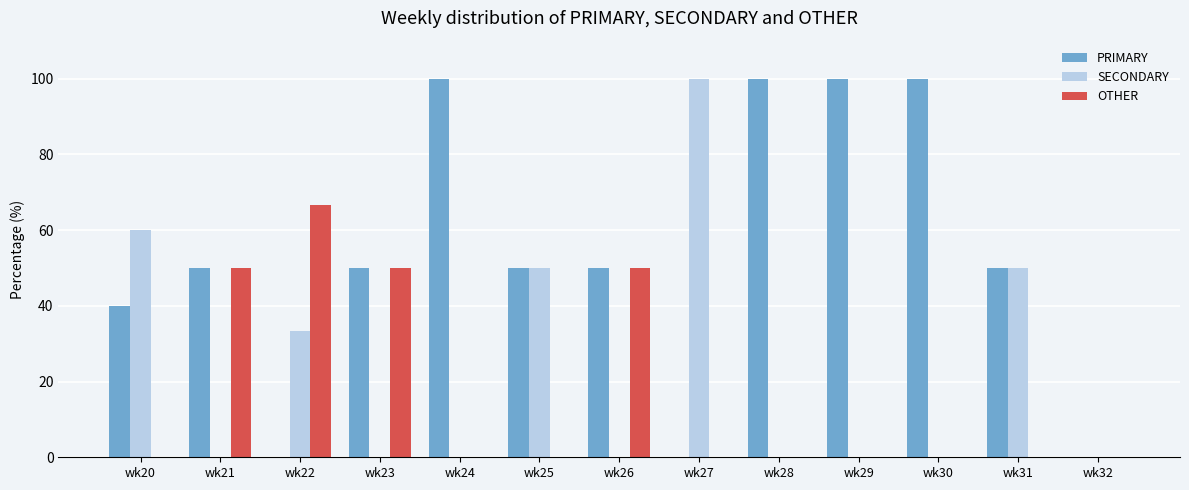

Is the value of SECONDARY at wk28 greater than the value of PRIMARY at wk29?

No